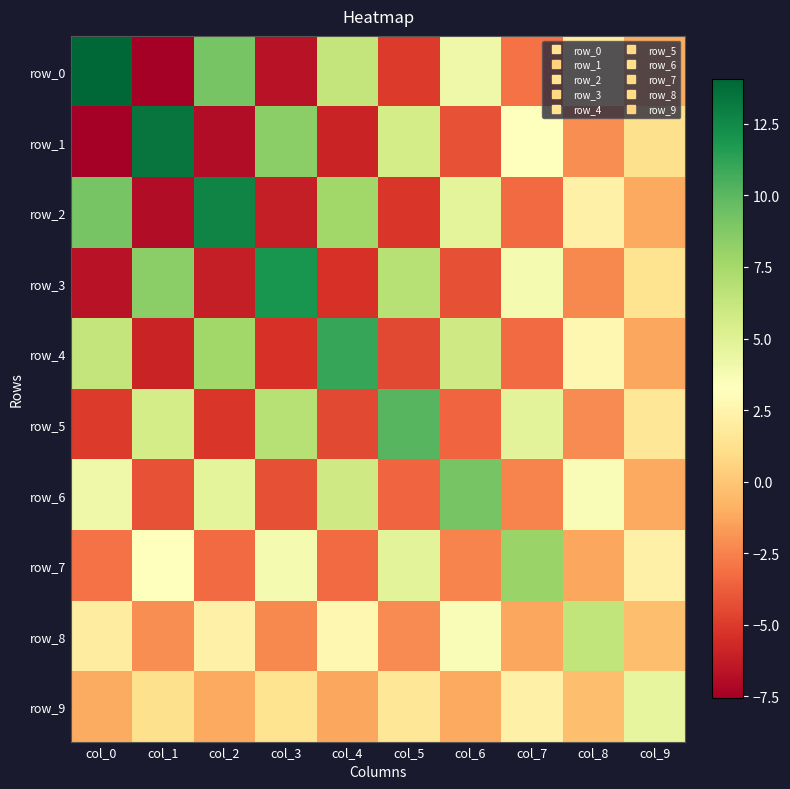

What is the difference between the maximum and minimum values in the row_2 series?

19.6